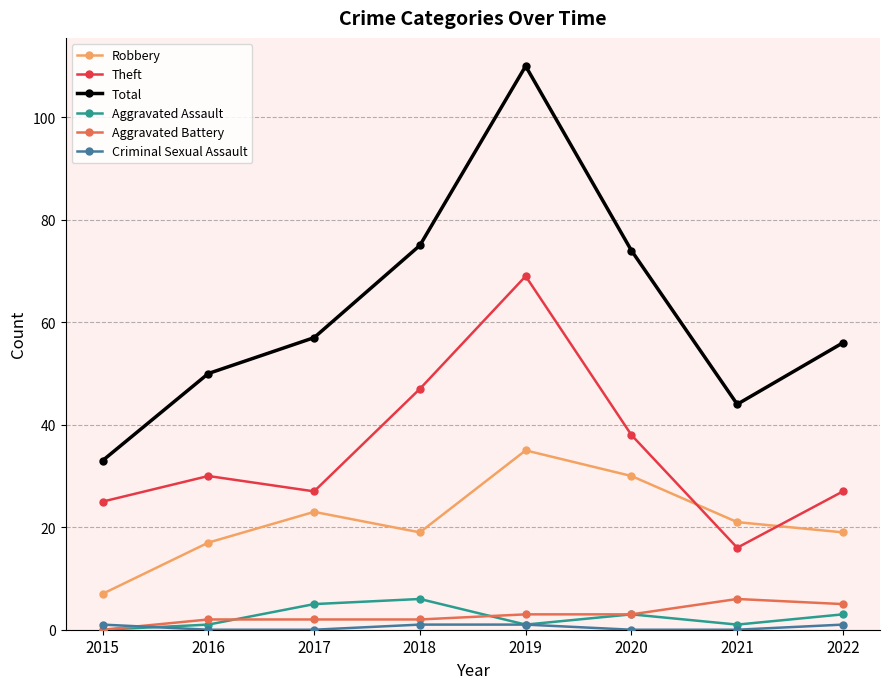

At which category does Total reach its first local valley?

2021